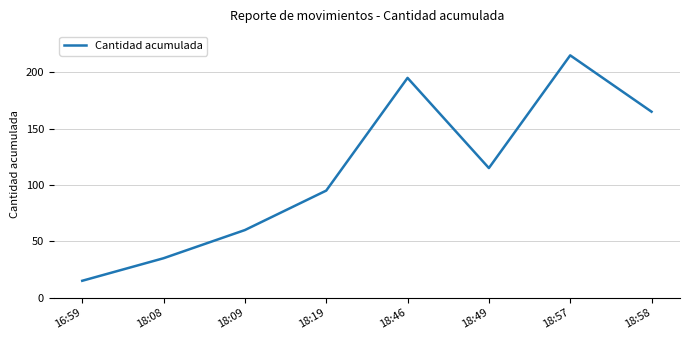

At which category does the data reach its first local valley?

18:49